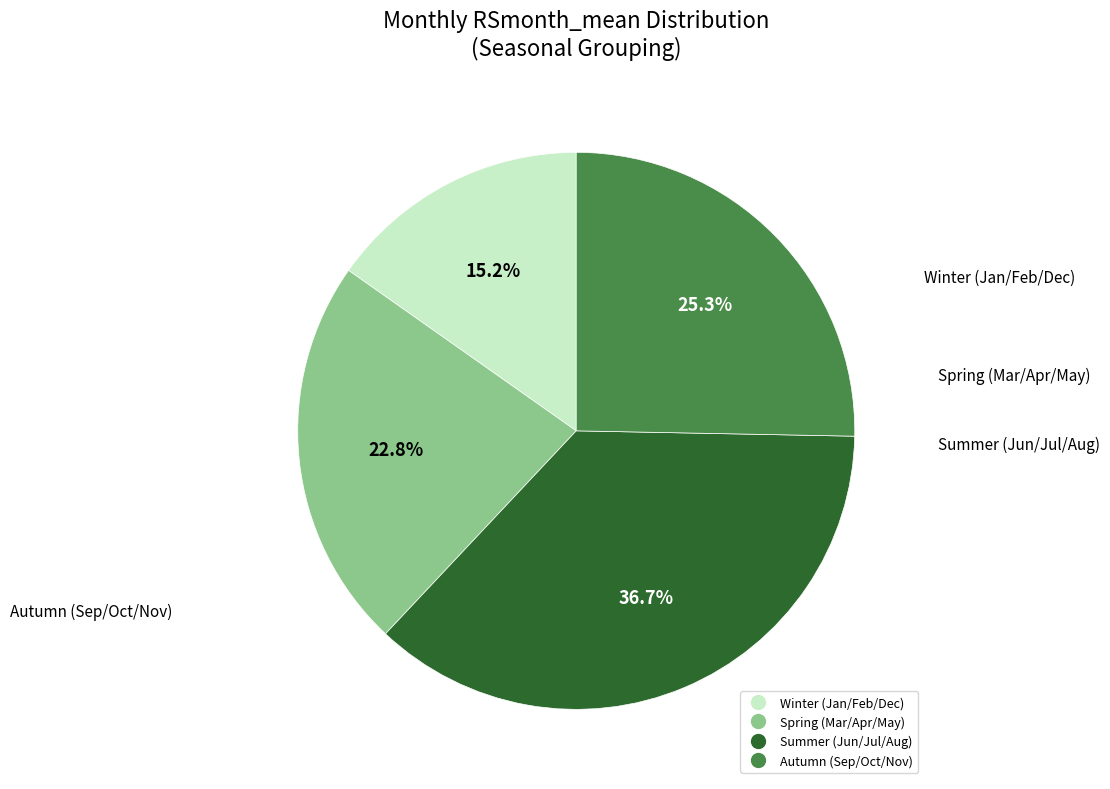

Is there a majority slice in this chart?

No